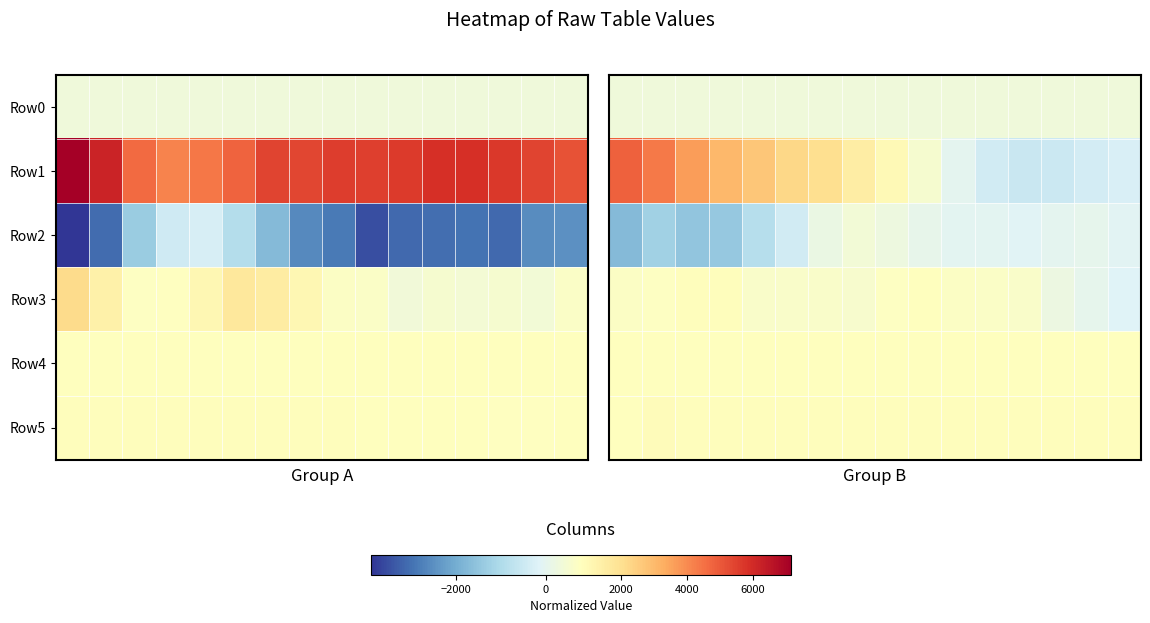

Which series has the widest spread of values?

Row1